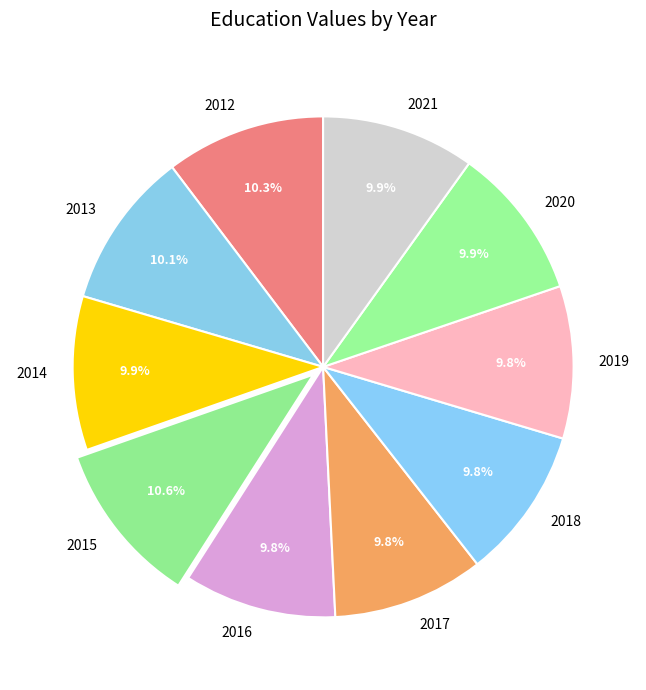

What is the ratio of the value at 2012 to the value at 2021?

1.0